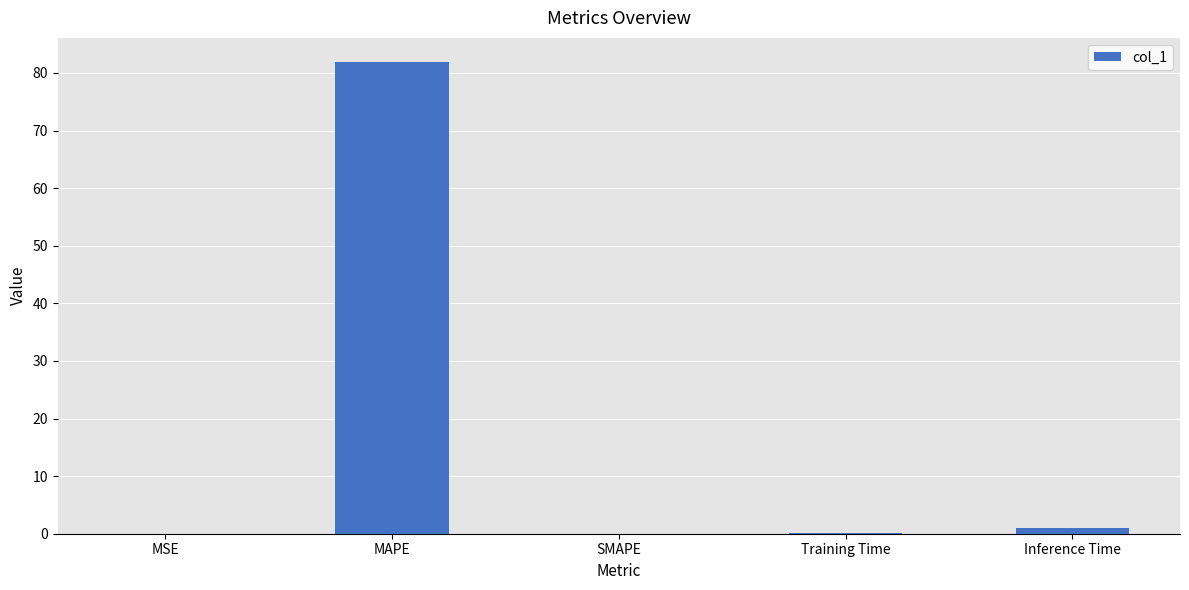

Which has a higher value, Training Time or MAPE?

MAPE